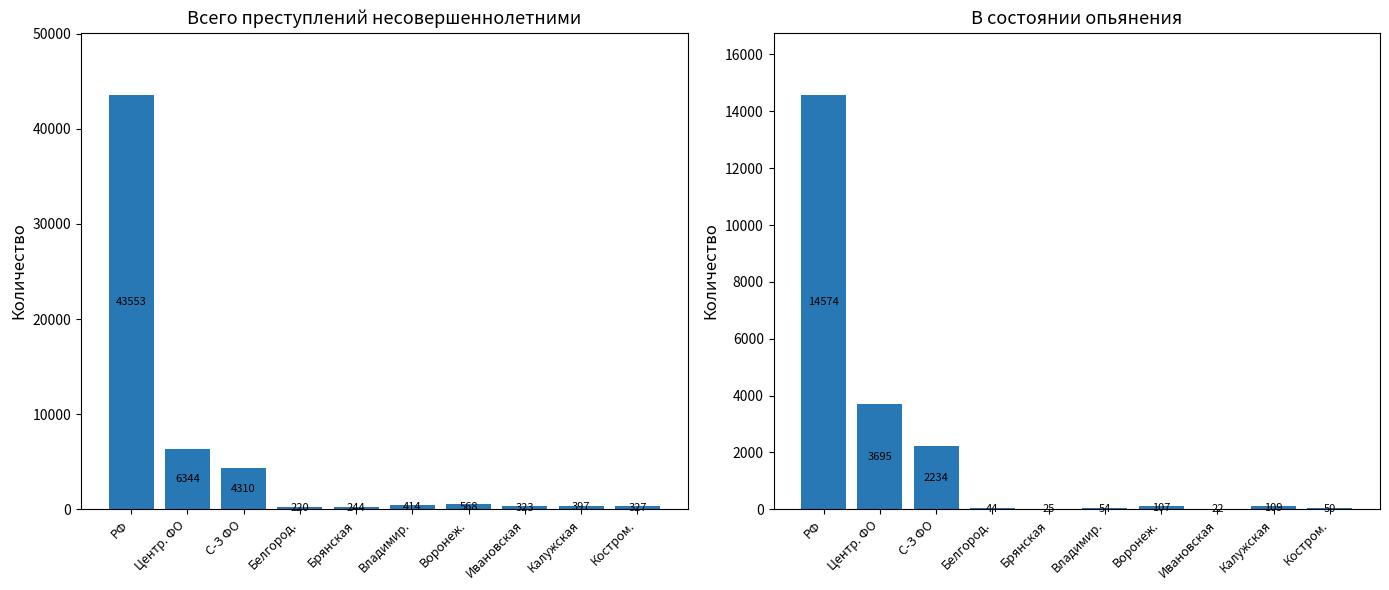

How many distinct data groups are displayed?

2